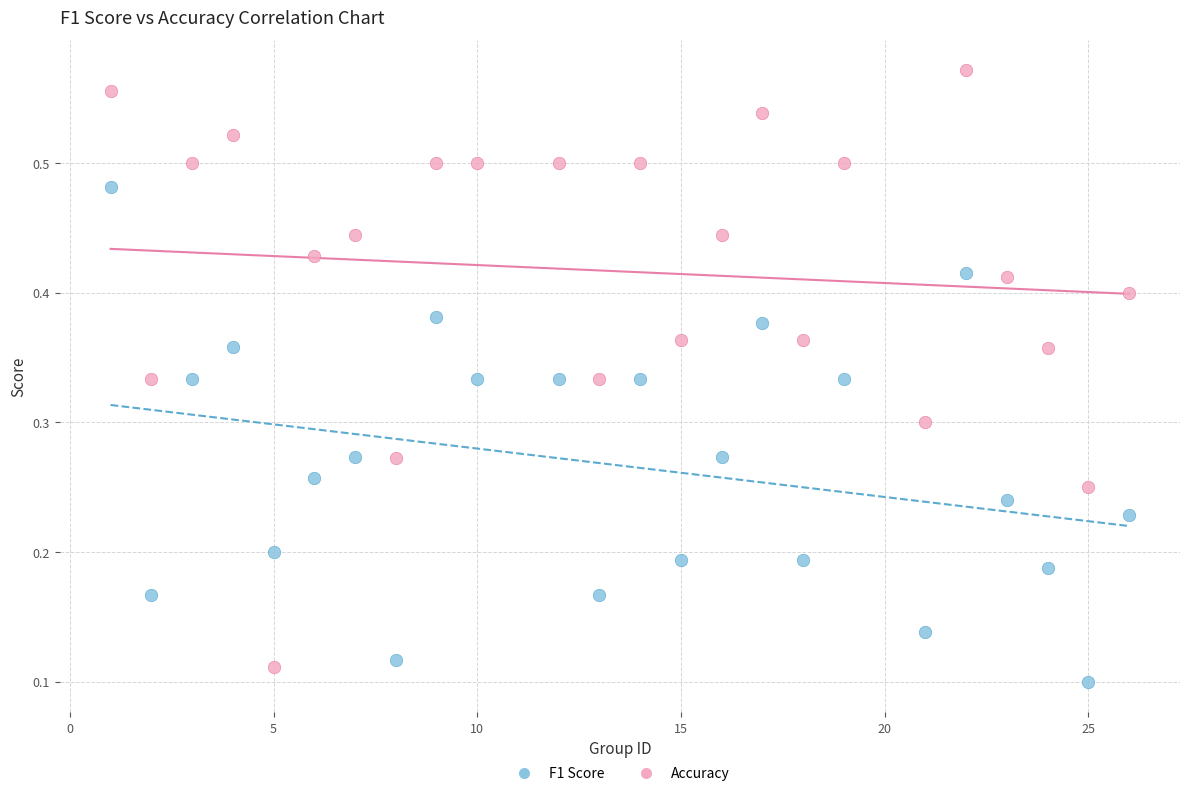

Across all data points, what is the range of X values (max minus min)?

25.0